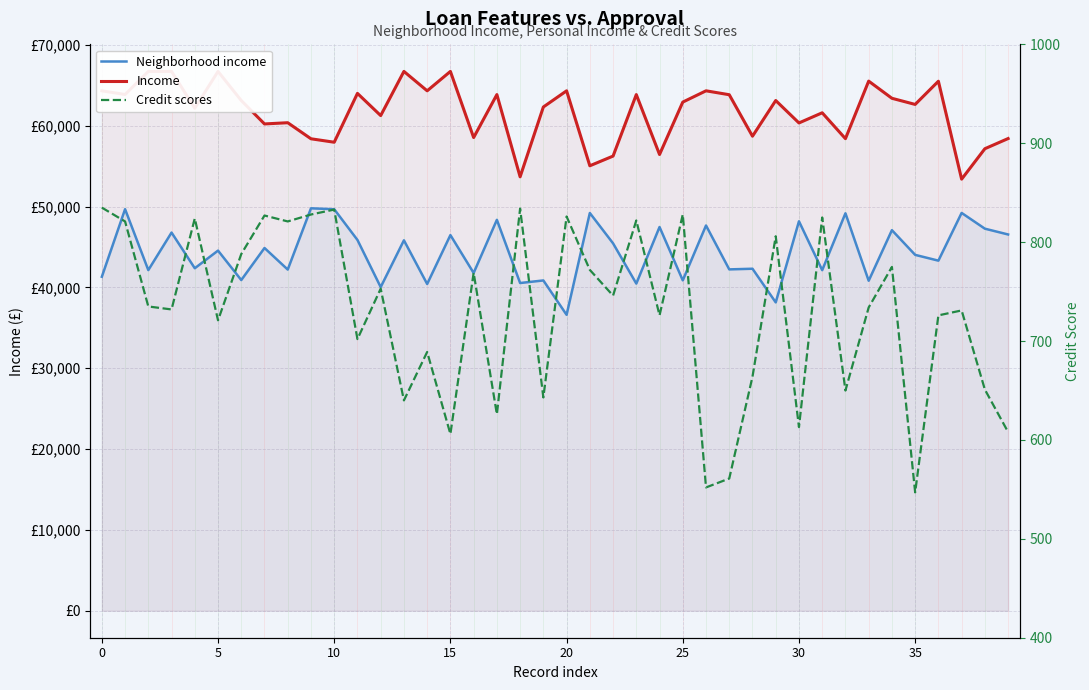

True or false: Neighborhood income and Income cross at least once.

False